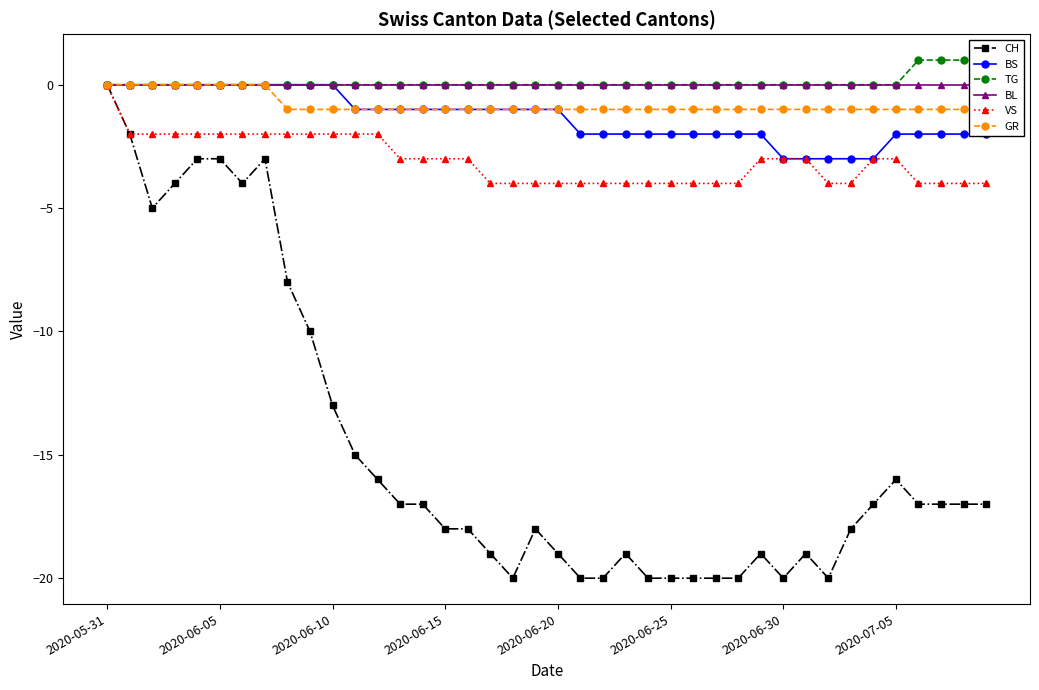

Which has a higher value, 39 or 11?

11